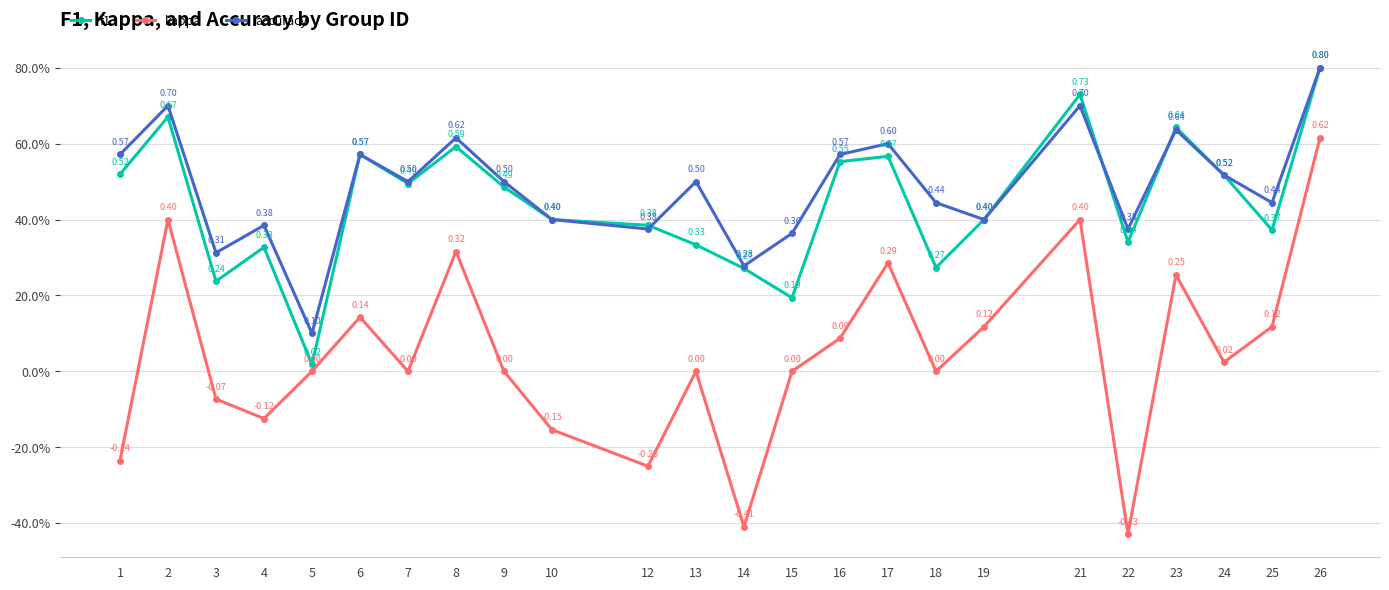

What is the sum of all f1 values?

10.7